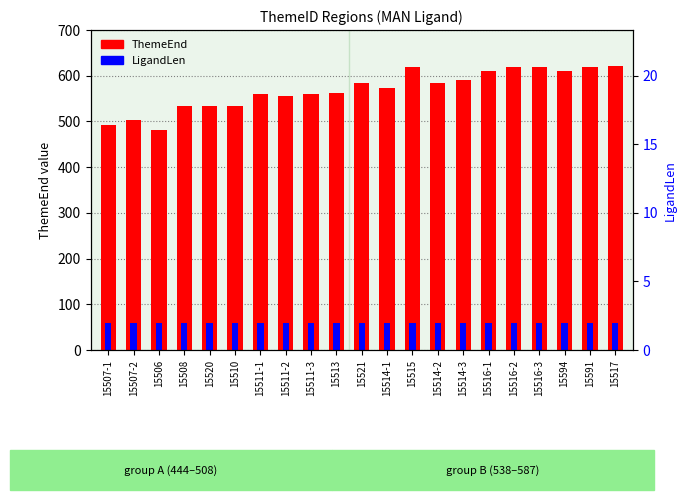

List the series in order of their overall mean, lowest first.

LigandLen (scaled), ThemeEnd